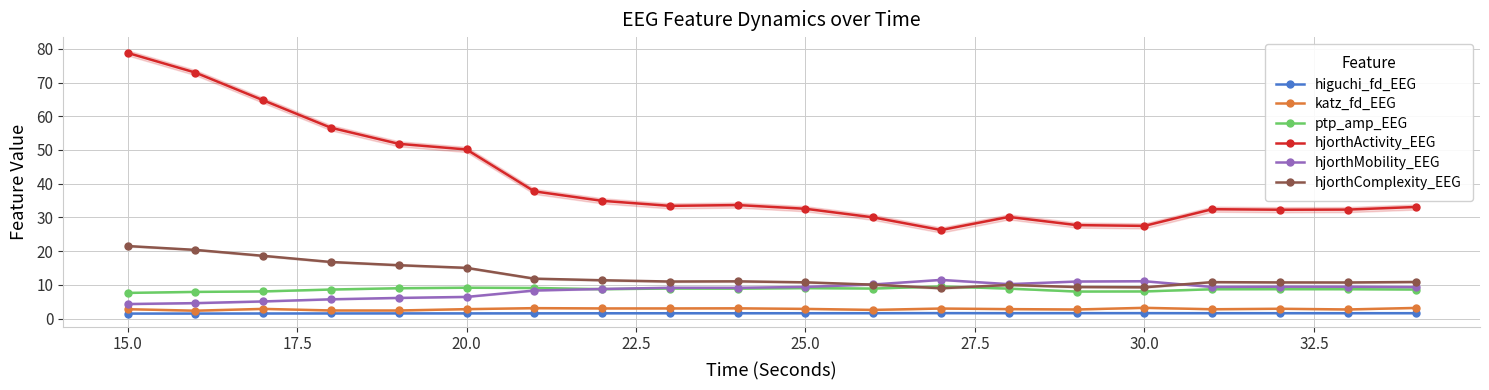

True or false: katz_fd_EEG and hjorthActivity_EEG cross at least once.

False